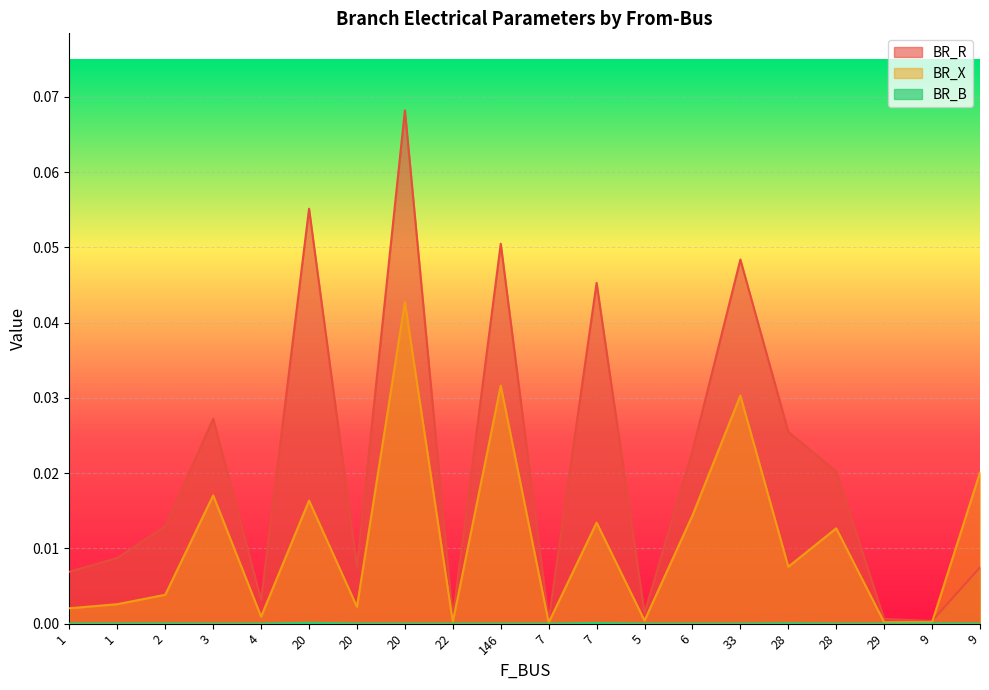

List the labels in order of BR_R value, smallest first.

9, 7, 29, 22, 5, 4, 1, 9, 20, 1, 2, 28, 6, 28, 3, 7, 33, 146, 20, 20